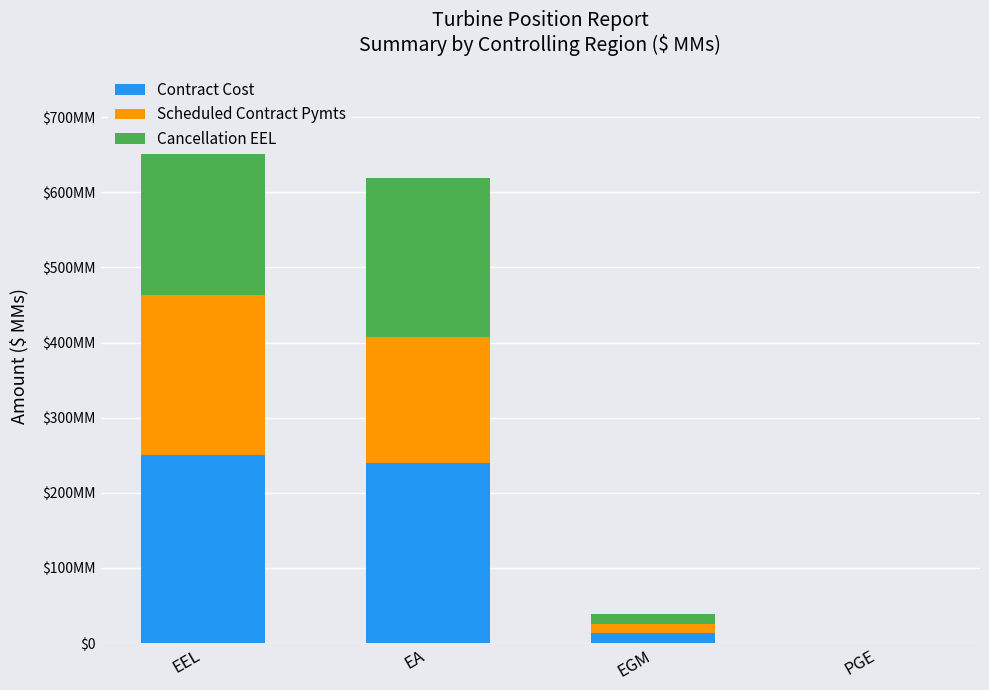

What position from the right is PGE?

1